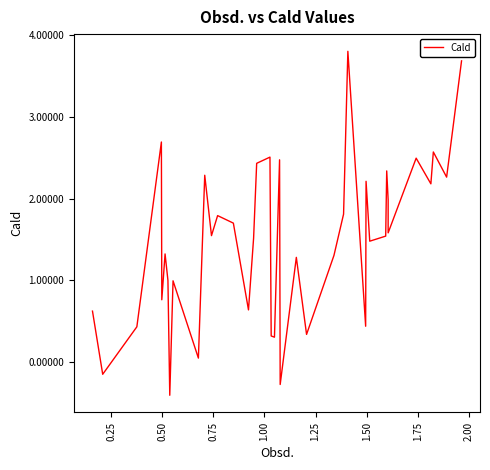

What is the minimum value shown in the chart?

-0.4